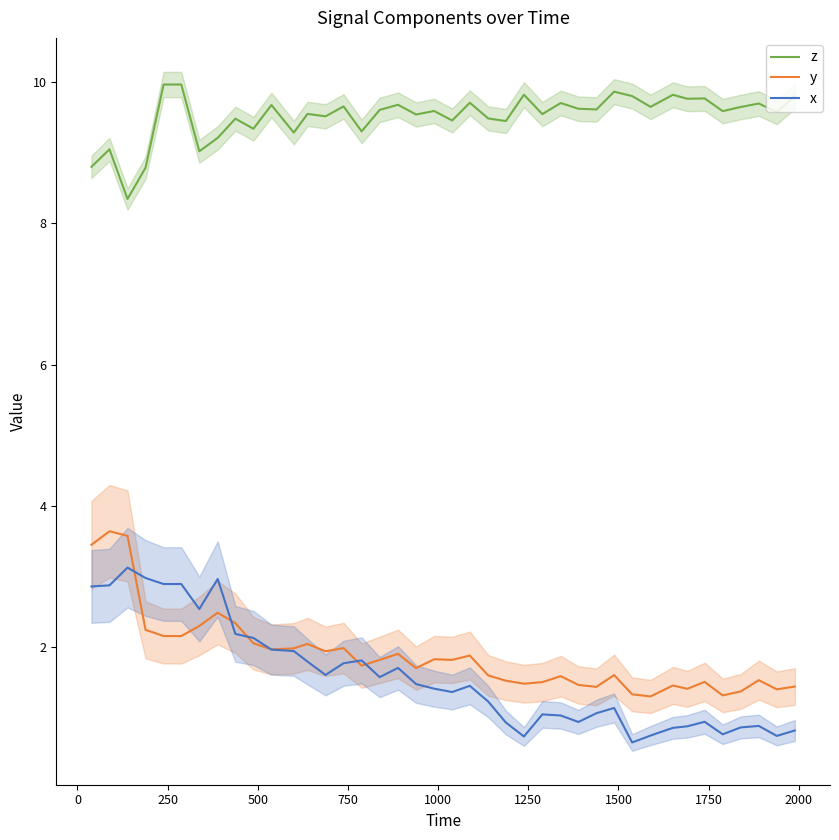

What is the difference between the maximum and second lowest values in the y series?

2.3